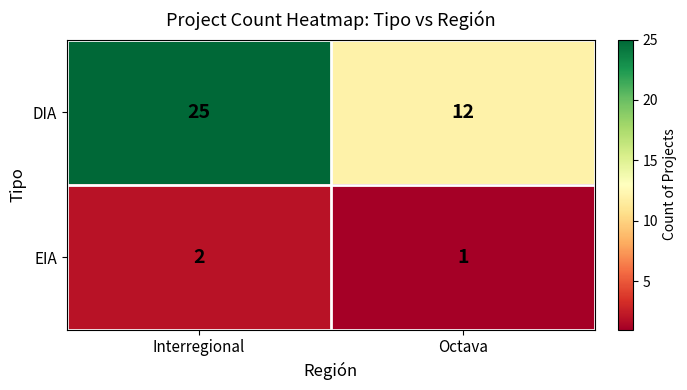

What is the sum of the EIA values at Octava and Interregional?

3